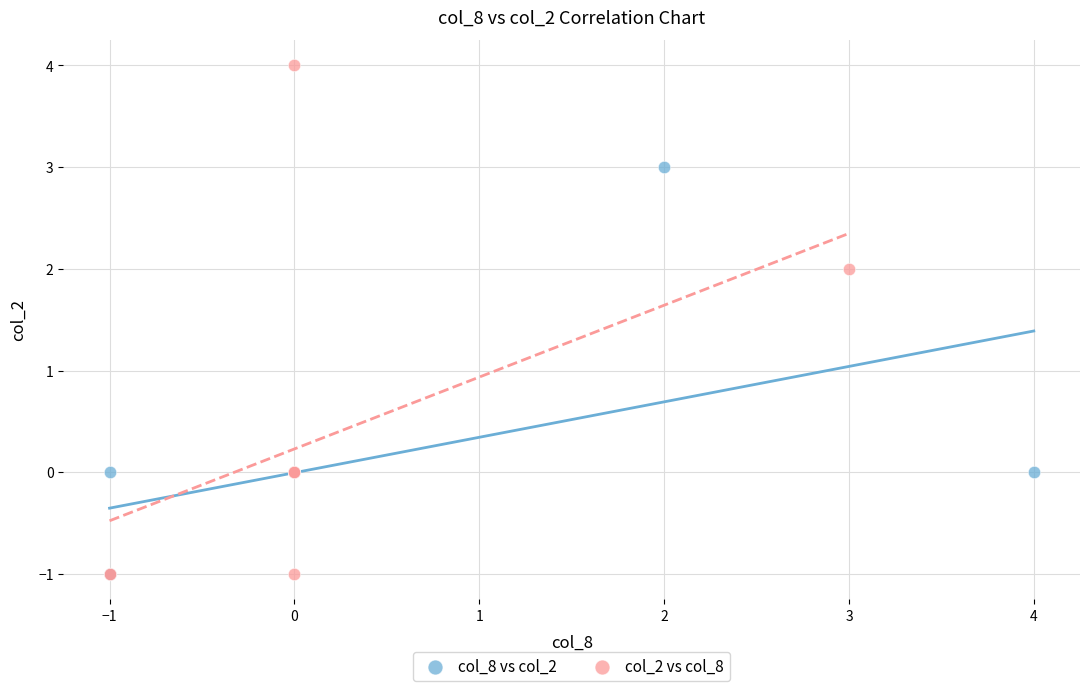

Which series reaches the maximum Y coordinate?

col_2 vs col_8